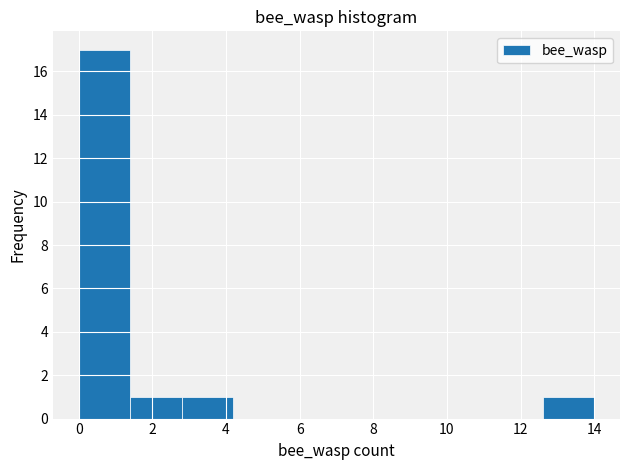

Over which range of the x-axis is the bar tallest?

0.0 to 1.4